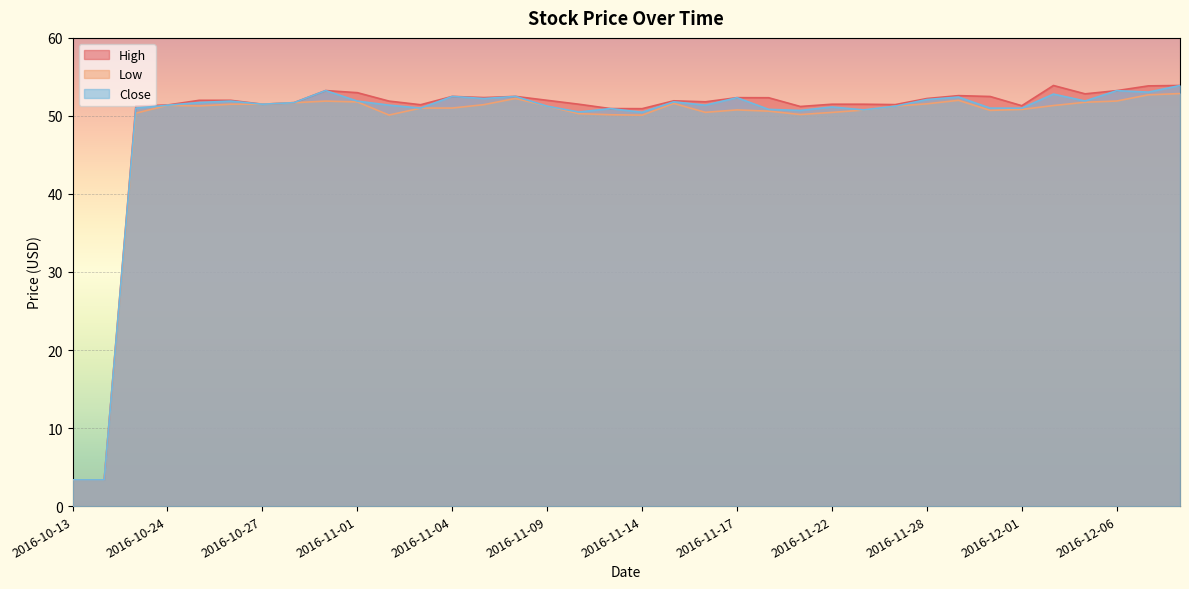

What is the value of the High point at the 27th from the left?

51.5